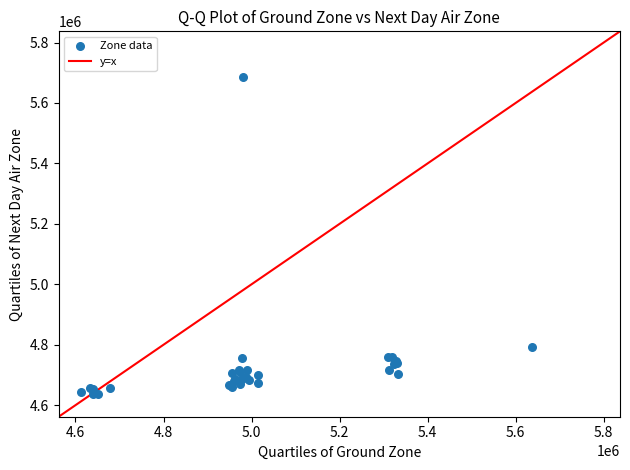

What Y value in the scatter plot is closest to 5161324?

4792988.9